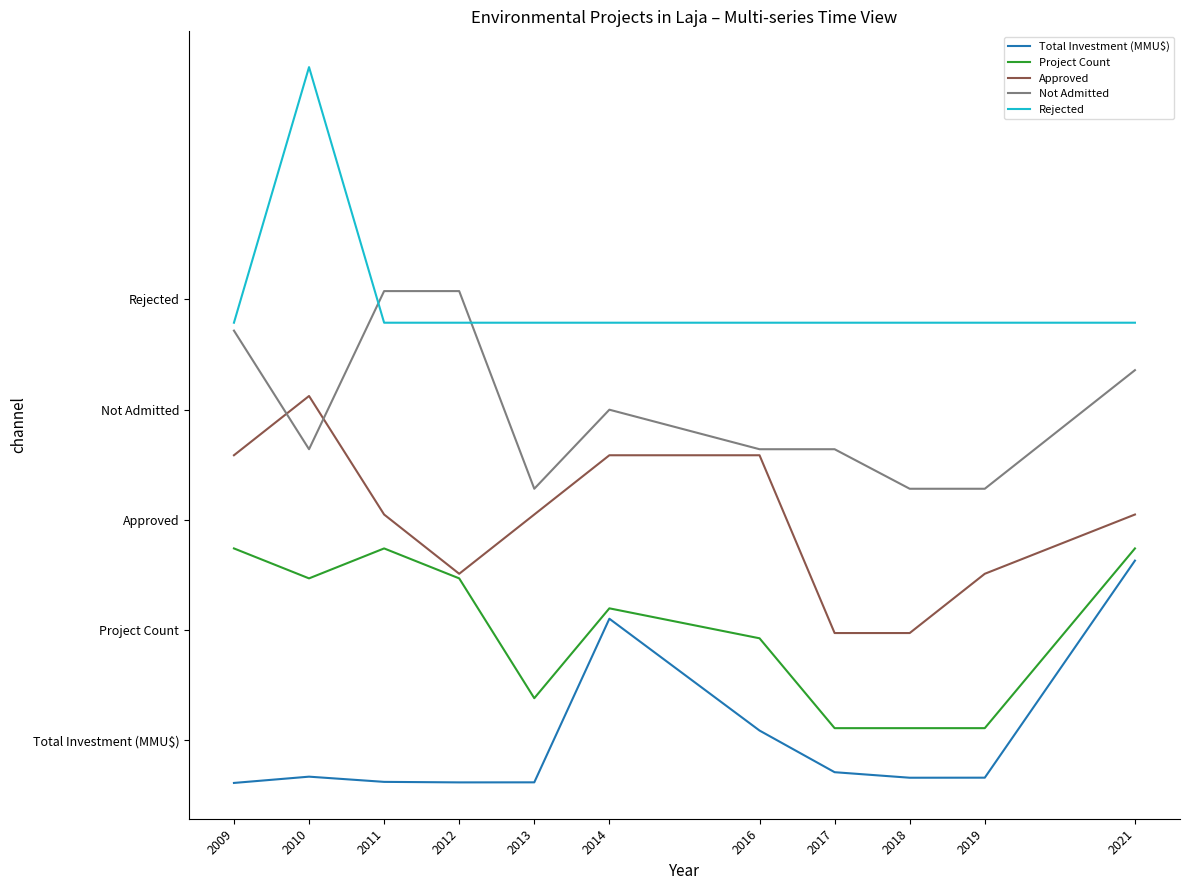

Does the chart have visible grid lines?

No